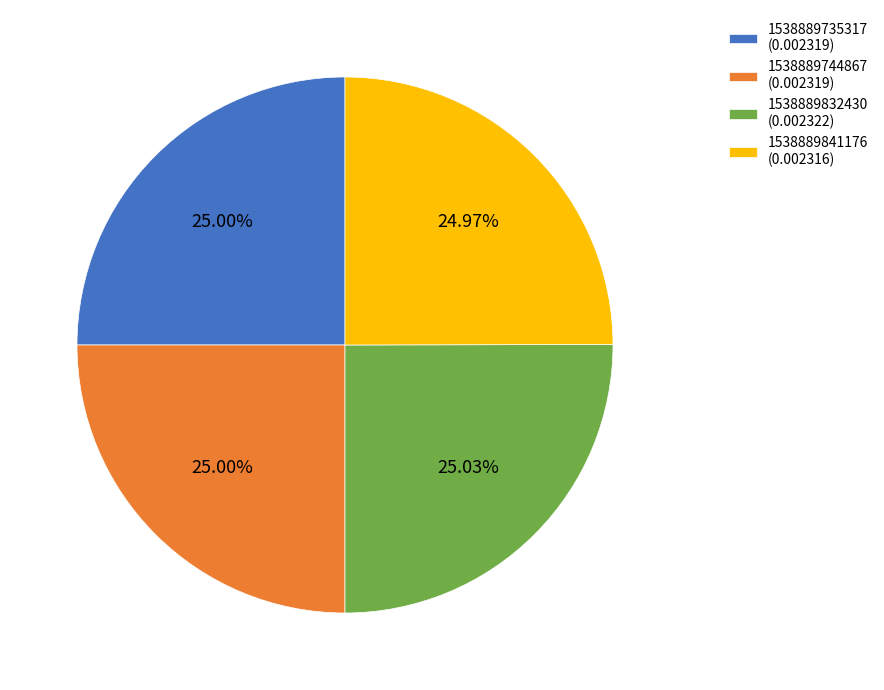

To the nearest percent, what percentage of the pie is 1538889735317?

25%